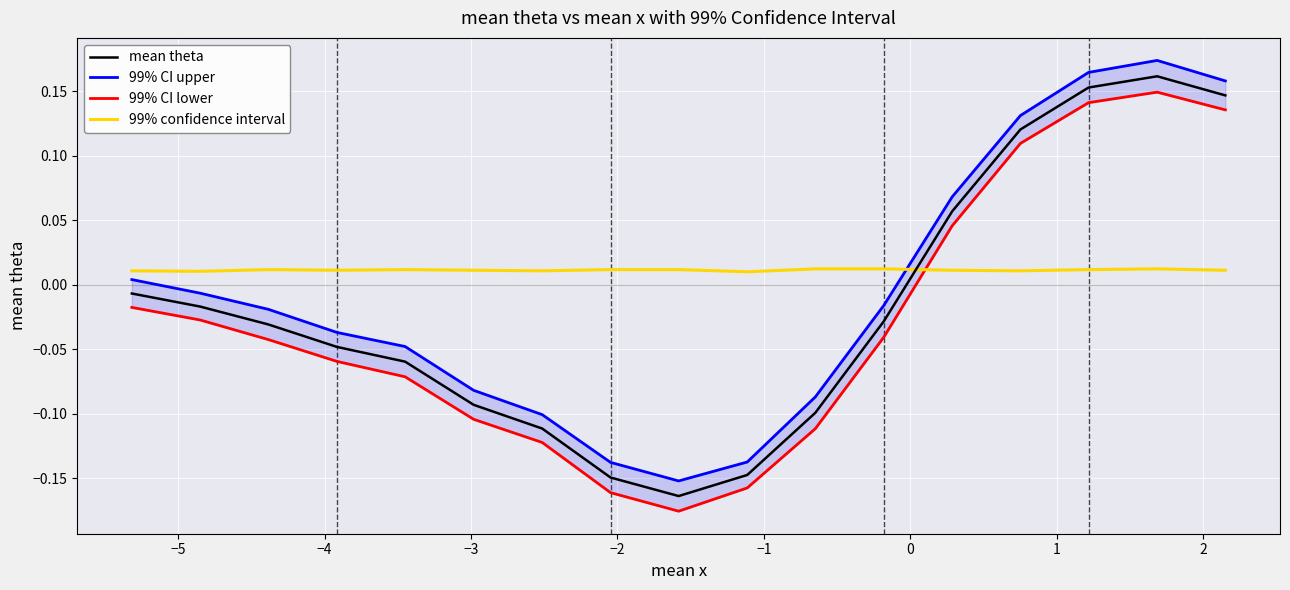

How many intersections are there between mean theta and 99% confidence interval?

1